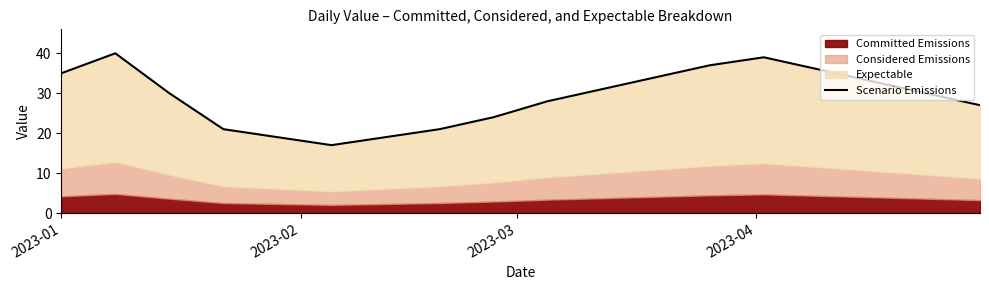

What is the sum of all values?

521